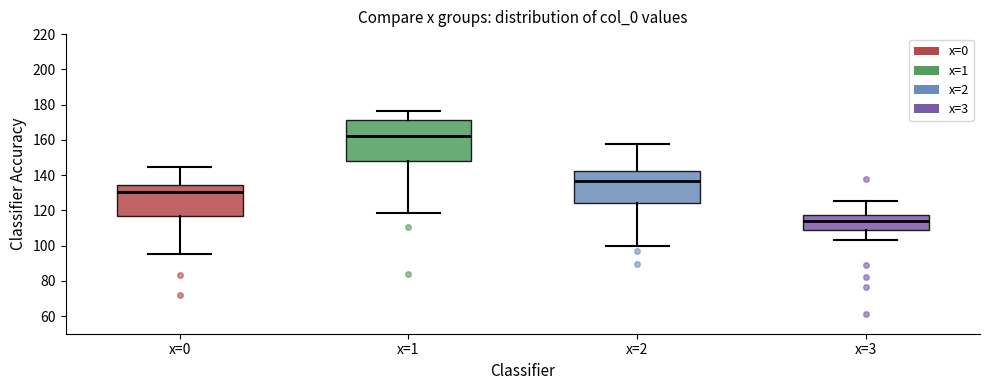

Where is the lower edge of the box for x=2 on the y-axis? The values are not printed on the chart, so give them approximately, as read against the axis.

124